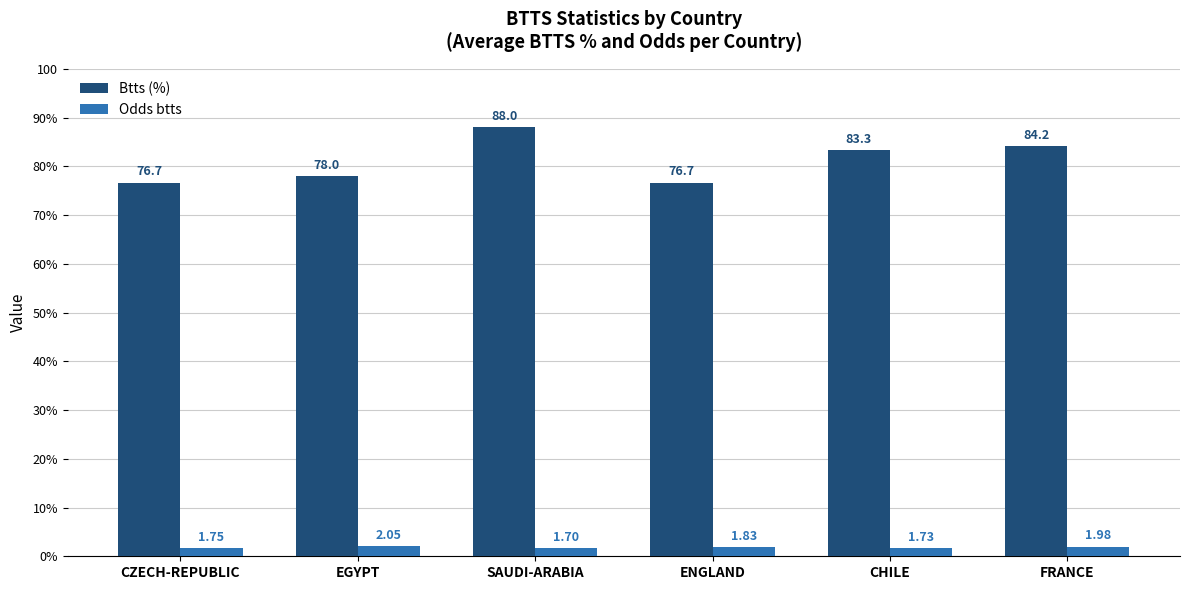

Does the chart contain stacked bars?

No